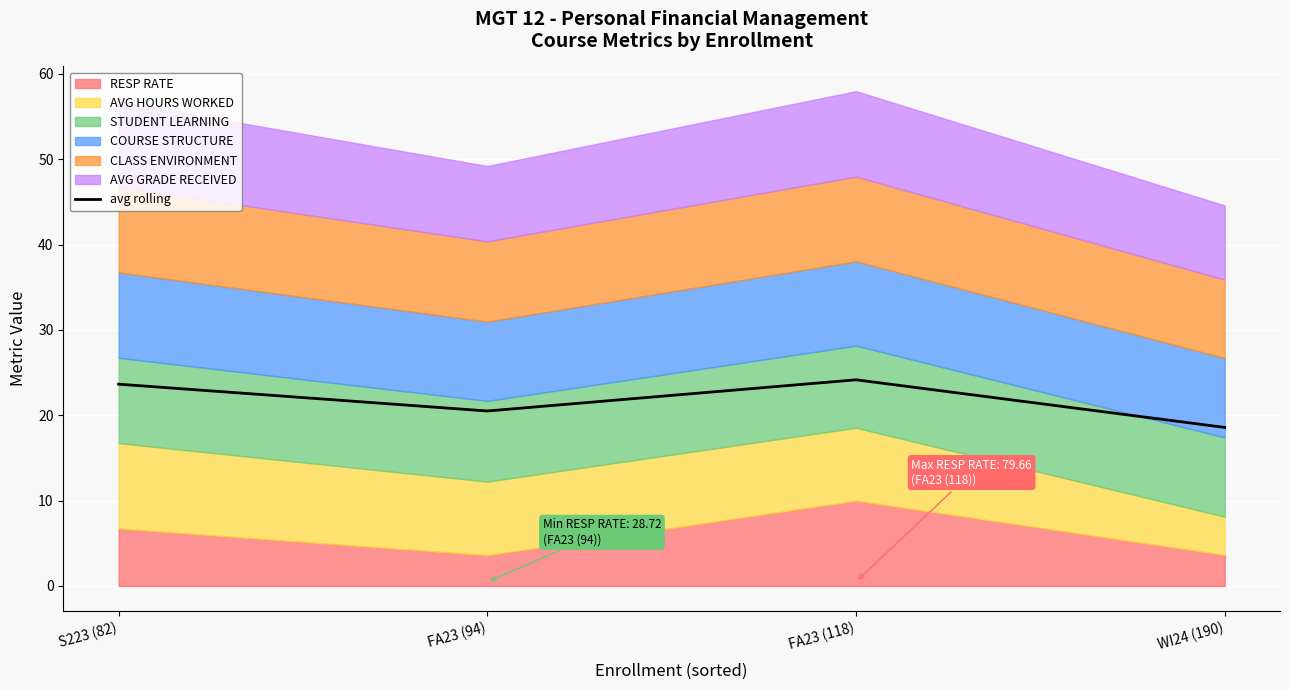

True or false: the data shows 28.6 at FA23 (94).

False